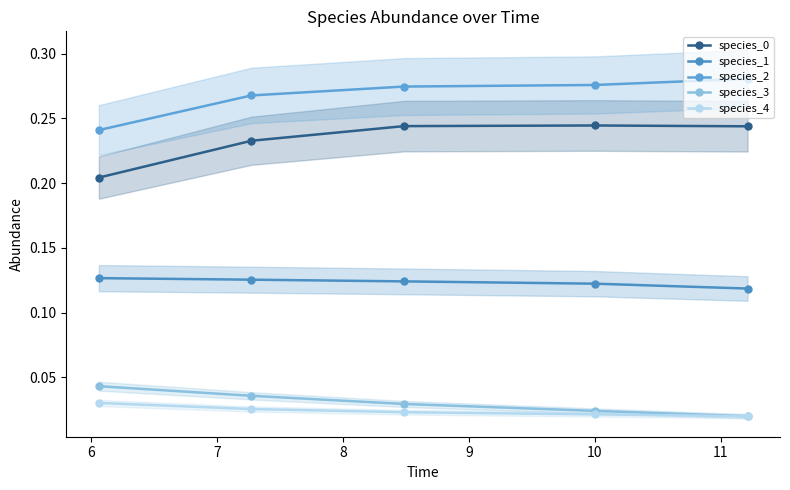

What is the sum of all species_2 values?

1.3